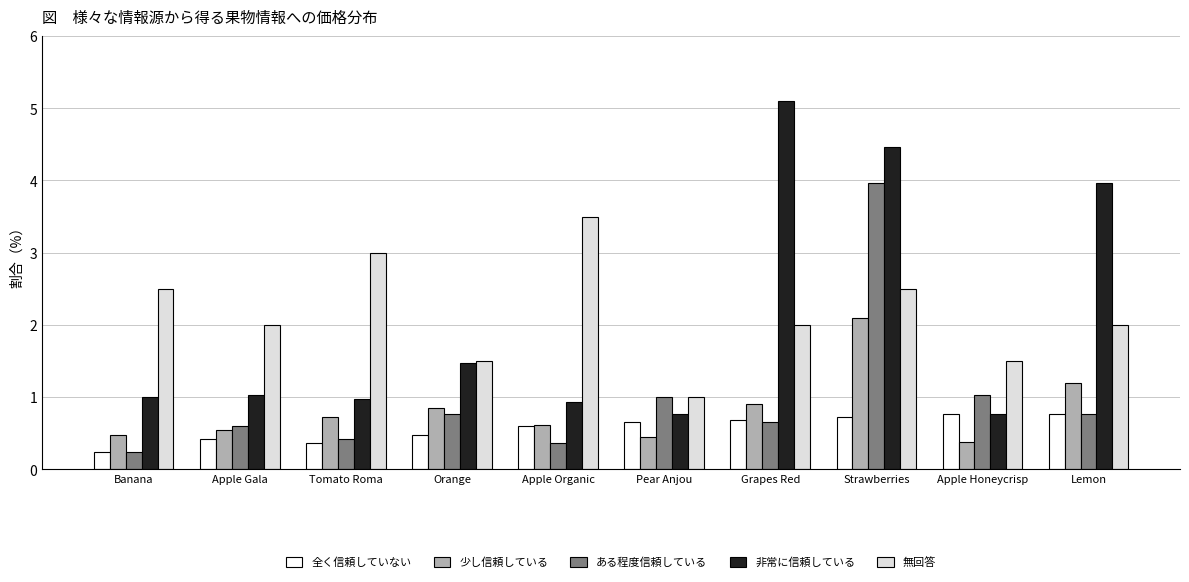

Which series has the largest range (max minus min)?

非常に信頼している